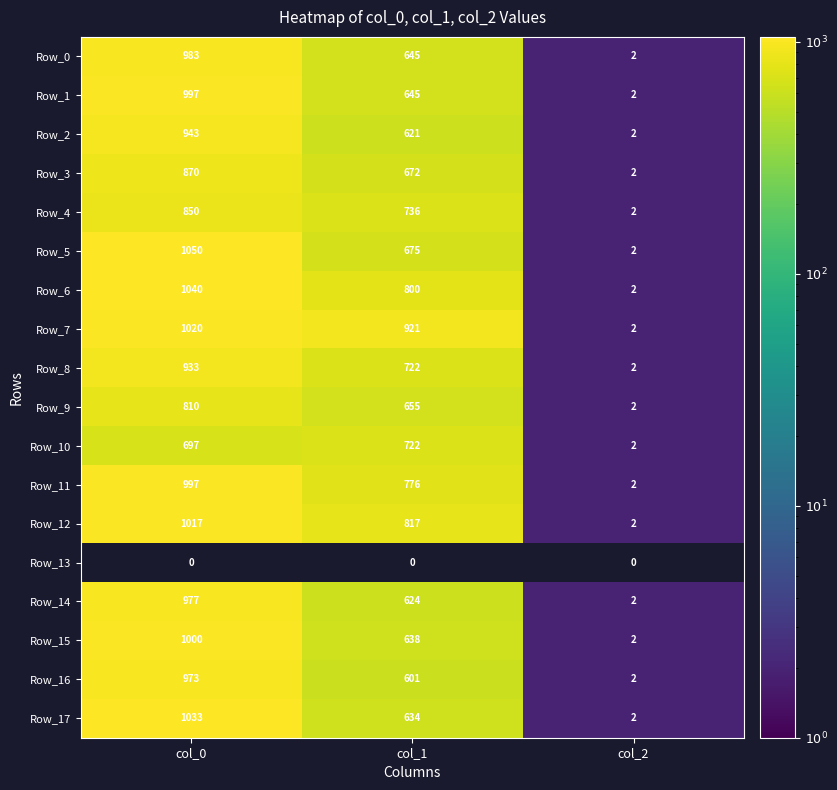

True or false: Row_5 has a value of 2 at col_2.

True